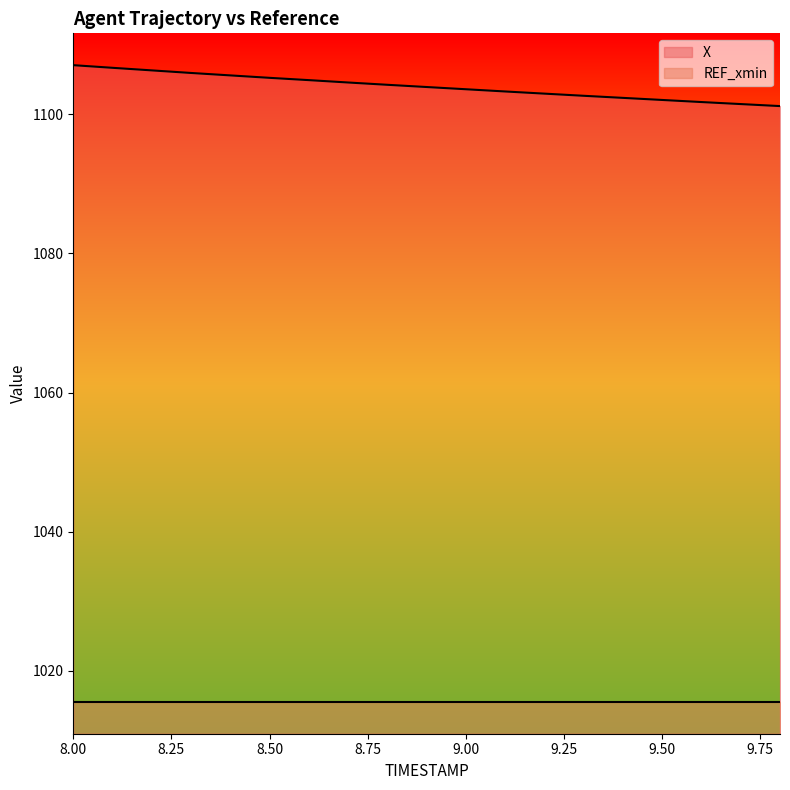

Count the number of values greater than 1103.

12